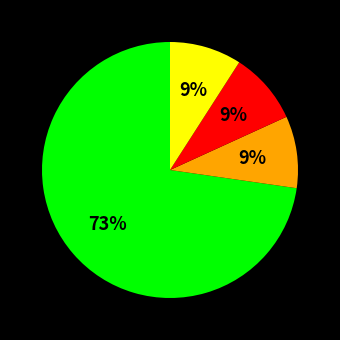

Is there any slice that represents more than half of the pie?

Yes